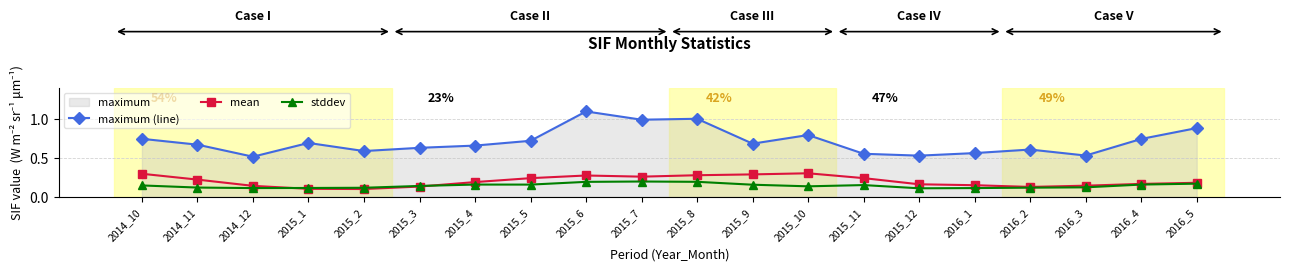

What is the approximate value of maximum (line) at 2015_5?

0.7